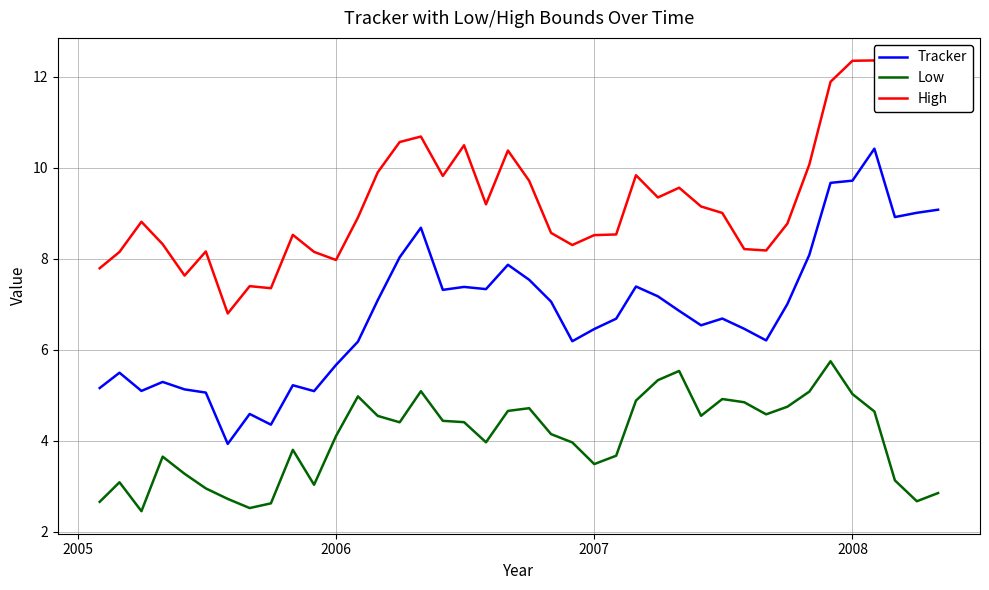

What is the difference between the second highest and second lowest values in the High series?

5.0